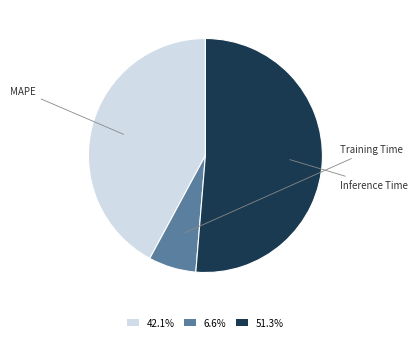

Rank the categories by value from highest to lowest.

Inference Time, MAPE, Training Time